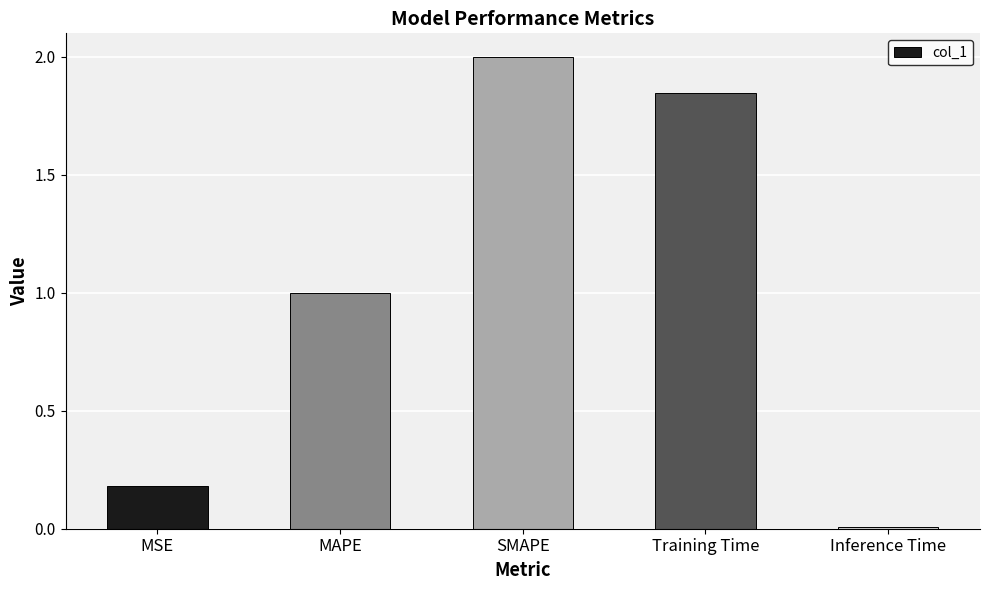

Count the number of values greater than 1.

3